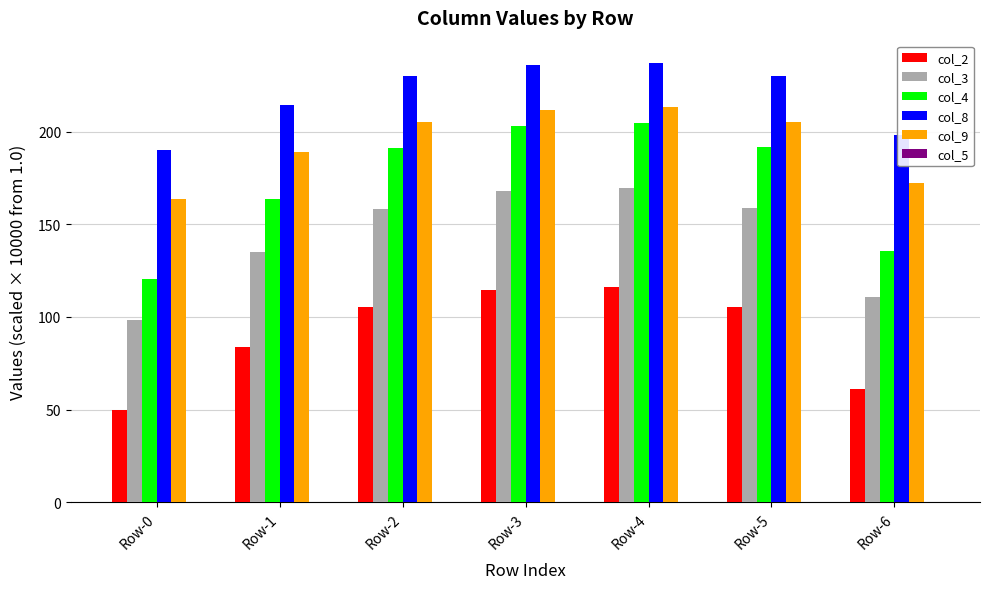

Which series has the widest spread of values?

col_4